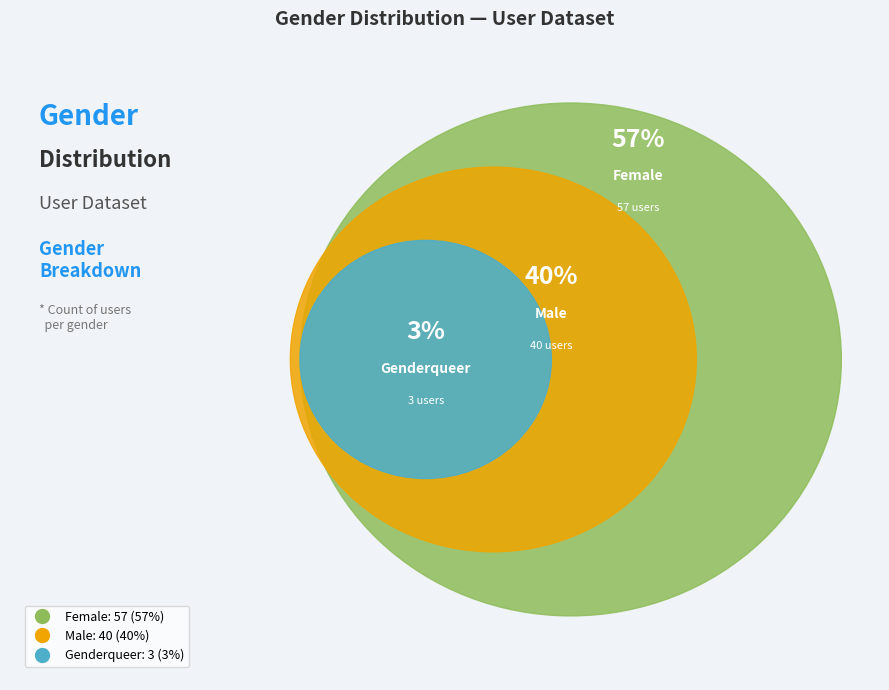

Is it true that Male is 31% of the pie?

False